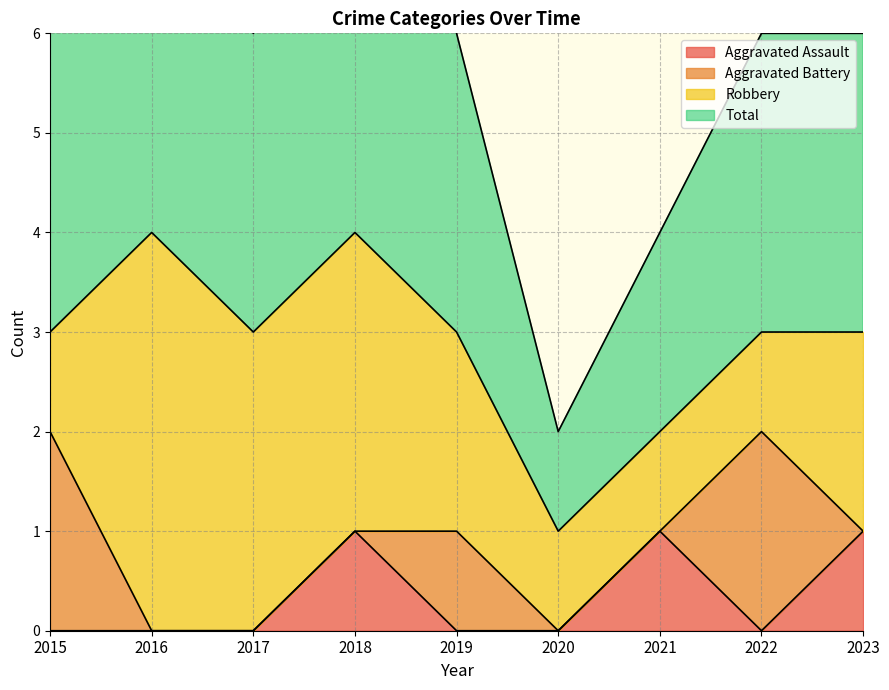

True or false: Aggravated Assault has a value of -1 at 2022.

False